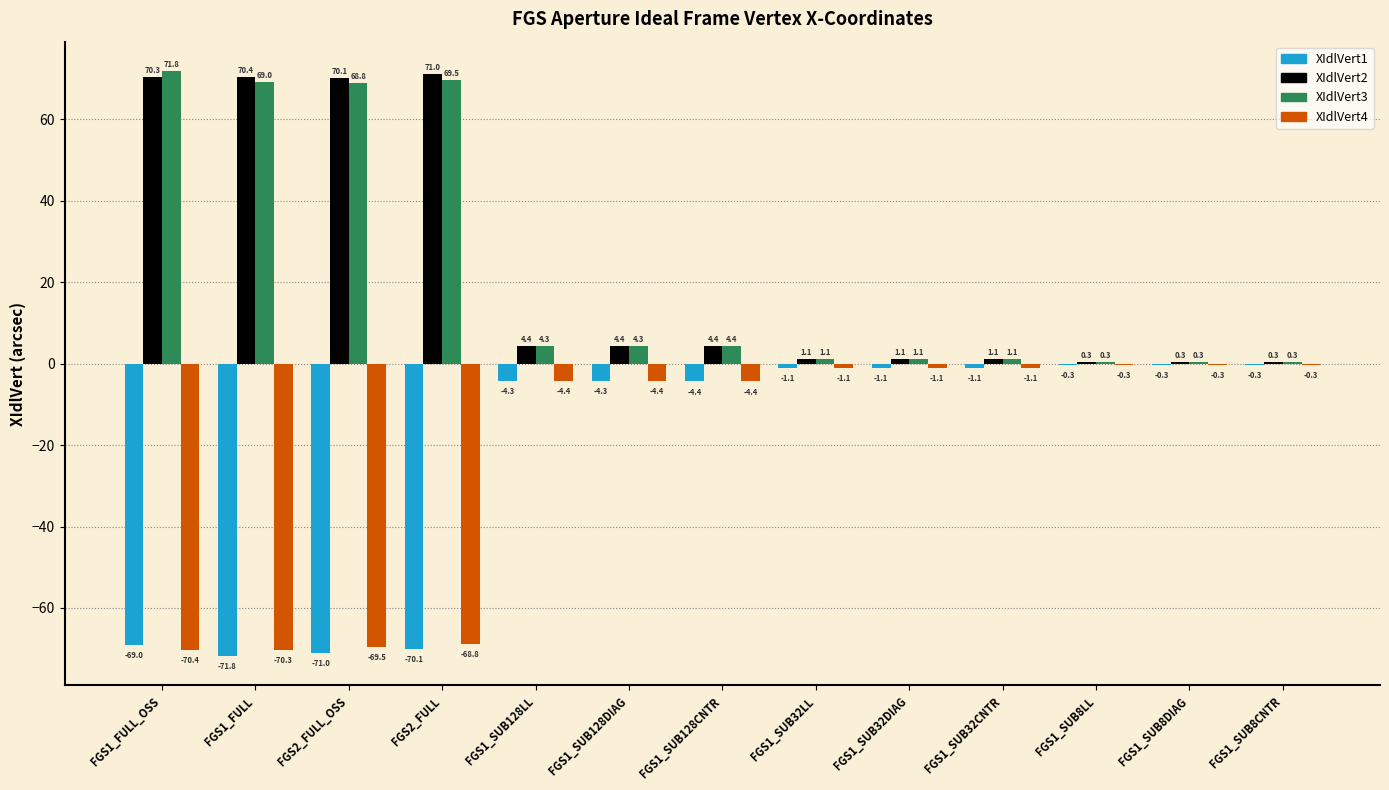

Which label corresponds to the largest value in the chart?

FGS1_FULL_OSS